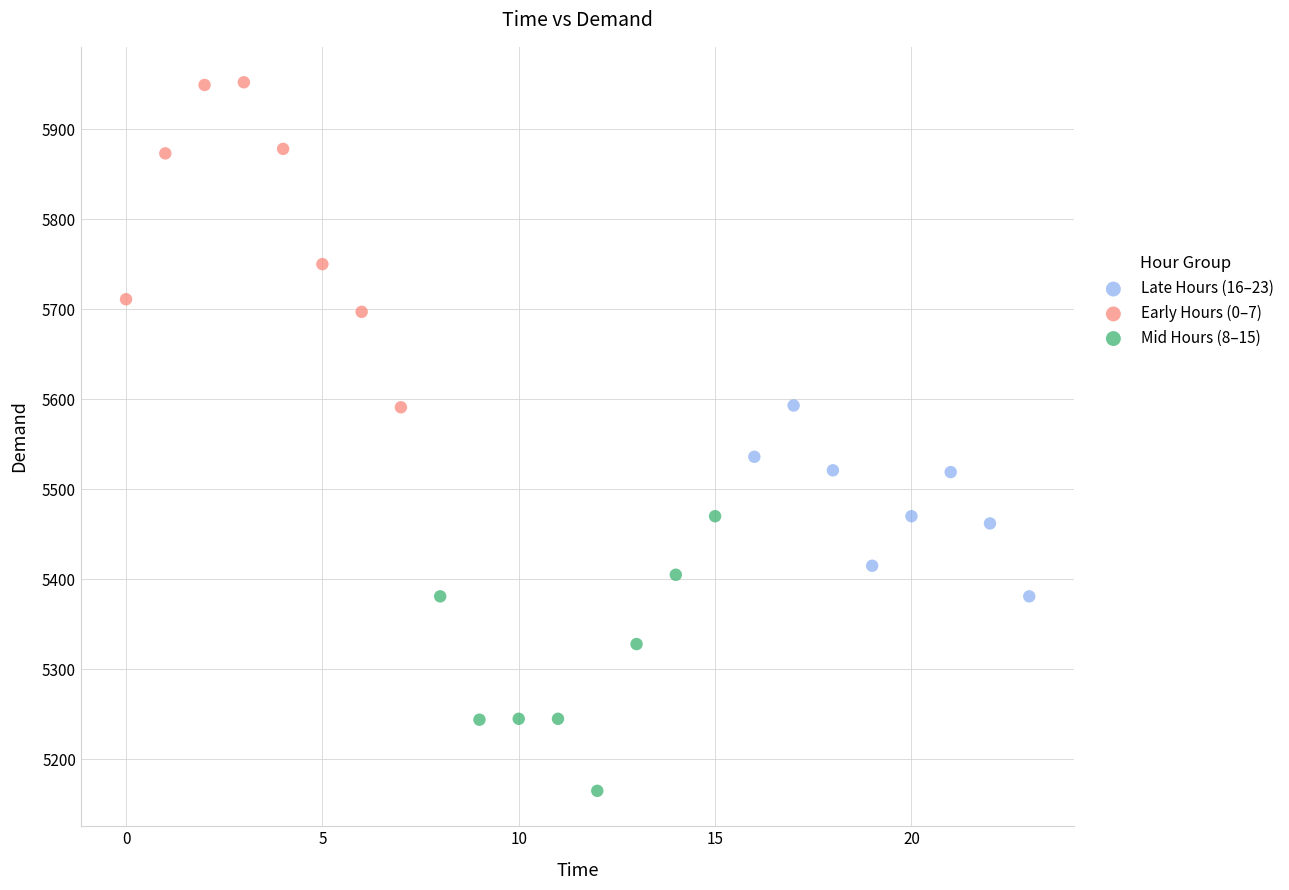

Which series has the widest spread of Y values?

Early Hours (0–7)